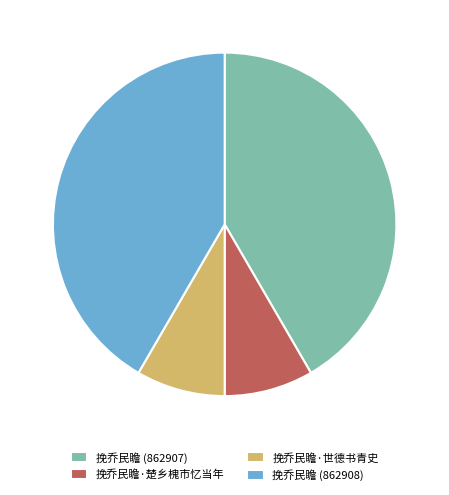

Does 挽乔民瞻·楚乡槐市忆当年 represent more than half of the total?

No